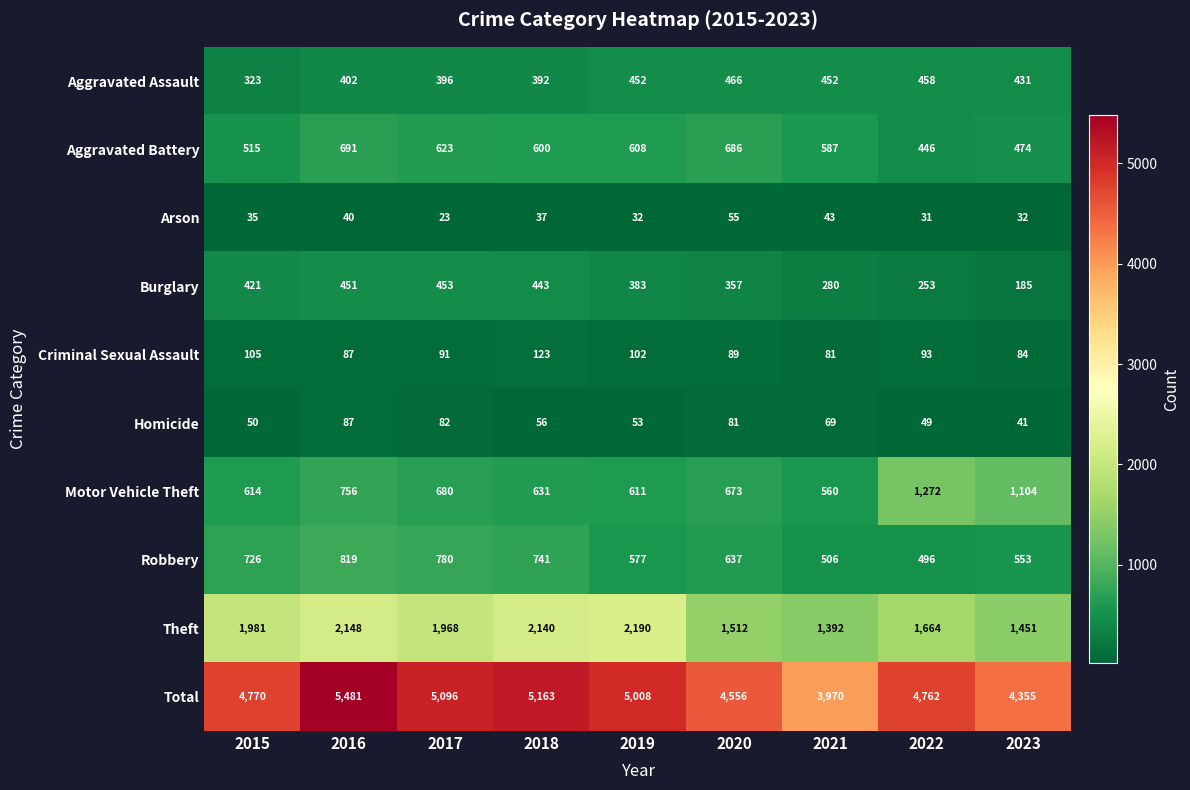

At which category is the sum across all series the highest?

2016